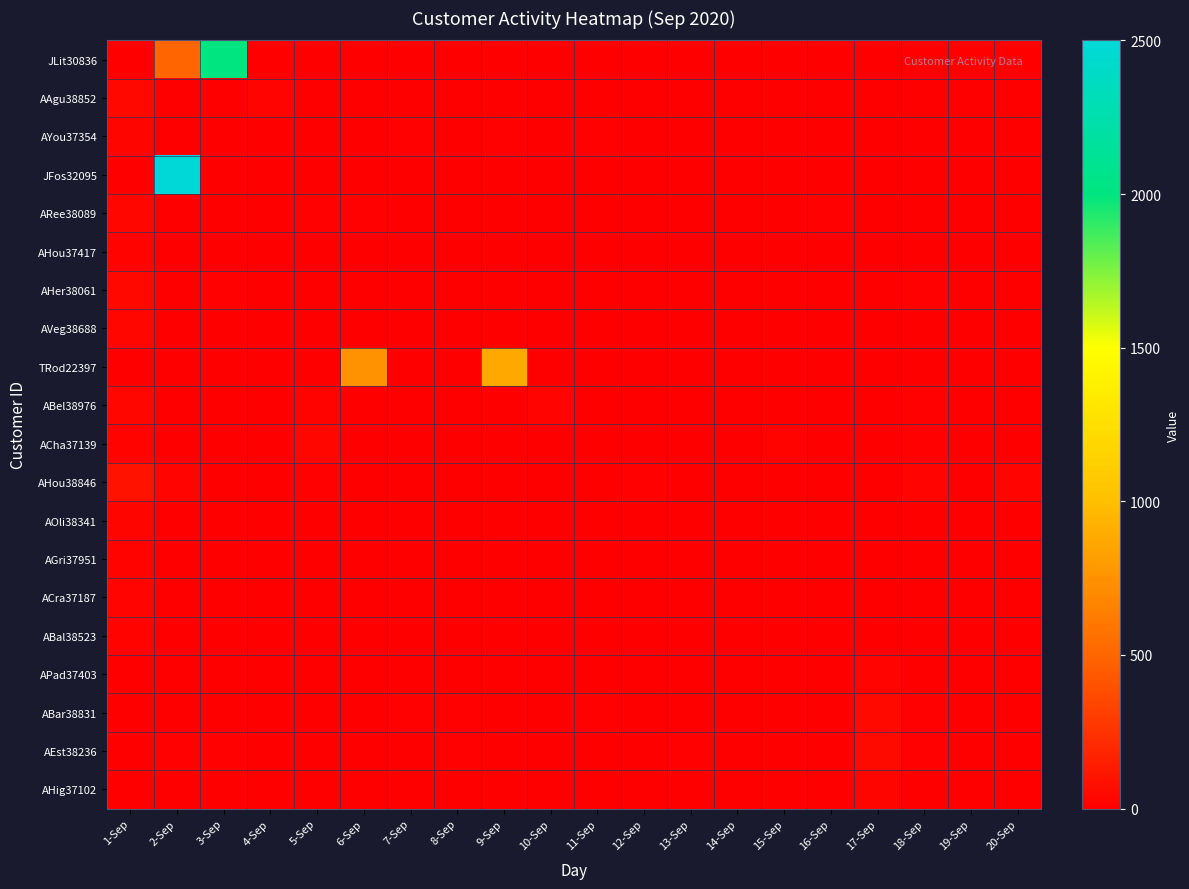

Reading right to left, list all the values displayed in this chart.

JLit30836: 20-Sep=0	19-Sep=0	18-Sep=0	17-Sep=0	16-Sep=0	15-Sep=0	14-Sep=0	13-Sep=0	12-Sep=0	11-Sep=0	10-Sep=0	9-Sep=0	8-Sep=0	7-Sep=0	6-Sep=0	5-Sep=0	4-Sep=0	3-Sep=2000	2-Sep=500	1-Sep=0
AAgu38852: 20-Sep=0	19-Sep=0	18-Sep=0	17-Sep=0	16-Sep=5	15-Sep=0	14-Sep=0	13-Sep=0	12-Sep=0	11-Sep=0	10-Sep=6	9-Sep=5	8-Sep=6	7-Sep=0	6-Sep=0	5-Sep=7	4-Sep=26	3-Sep=0	2-Sep=0	1-Sep=44
AYou37354: 20-Sep=0	19-Sep=0	18-Sep=0	17-Sep=0	16-Sep=9	15-Sep=0	14-Sep=0	13-Sep=0	12-Sep=0	11-Sep=10	10-Sep=0	9-Sep=10	8-Sep=0	7-Sep=12	6-Sep=0	5-Sep=0	4-Sep=0	3-Sep=0	2-Sep=0	1-Sep=34
JFos32095: 20-Sep=0	19-Sep=0	18-Sep=0	17-Sep=0	16-Sep=0	15-Sep=0	14-Sep=0	13-Sep=0	12-Sep=0	11-Sep=0	10-Sep=0	9-Sep=0	8-Sep=0	7-Sep=0	6-Sep=0	5-Sep=0	4-Sep=0	3-Sep=0	2-Sep=2500	1-Sep=0
ARee38089: 20-Sep=0	19-Sep=0	18-Sep=0	17-Sep=0	16-Sep=11	15-Sep=0	14-Sep=0	13-Sep=7	12-Sep=0	11-Sep=0	10-Sep=0	9-Sep=0	8-Sep=0	7-Sep=0	6-Sep=12	5-Sep=14	4-Sep=0	3-Sep=0	2-Sep=0	1-Sep=35
AHou37417: 20-Sep=0	19-Sep=5	18-Sep=0	17-Sep=5	16-Sep=0	15-Sep=0	14-Sep=0	13-Sep=0	12-Sep=0	11-Sep=0	10-Sep=0	9-Sep=0	8-Sep=5	7-Sep=5	6-Sep=0	5-Sep=5	4-Sep=0	3-Sep=5	2-Sep=5	1-Sep=21
AHer38061: 20-Sep=0	19-Sep=0	18-Sep=12	17-Sep=0	16-Sep=5	15-Sep=0	14-Sep=7	13-Sep=5	12-Sep=7	11-Sep=5	10-Sep=0	9-Sep=0	8-Sep=9	7-Sep=8	6-Sep=0	5-Sep=5	4-Sep=0	3-Sep=10	2-Sep=8	1-Sep=46
AVeg38688: 20-Sep=0	19-Sep=5	18-Sep=0	17-Sep=6	16-Sep=0	15-Sep=0	14-Sep=0	13-Sep=0	12-Sep=0	11-Sep=0	10-Sep=0	9-Sep=0	8-Sep=5	7-Sep=6	6-Sep=0	5-Sep=5	4-Sep=0	3-Sep=5	2-Sep=5	1-Sep=43
TRod22397: 20-Sep=0	19-Sep=0	18-Sep=0	17-Sep=0	16-Sep=0	15-Sep=0	14-Sep=0	13-Sep=0	12-Sep=0	11-Sep=0	10-Sep=0	9-Sep=875	8-Sep=0	7-Sep=0	6-Sep=750	5-Sep=0	4-Sep=0	3-Sep=0	2-Sep=0	1-Sep=0
ABel38976: 20-Sep=0	19-Sep=0	18-Sep=18	17-Sep=0	16-Sep=0	15-Sep=5	14-Sep=0	13-Sep=0	12-Sep=0	11-Sep=0	10-Sep=28	9-Sep=0	8-Sep=0	7-Sep=0	6-Sep=0	5-Sep=24	4-Sep=0	3-Sep=0	2-Sep=0	1-Sep=36
ACha37139: 20-Sep=0	19-Sep=0	18-Sep=10	17-Sep=0	16-Sep=0	15-Sep=23	14-Sep=0	13-Sep=0	12-Sep=0	11-Sep=0	10-Sep=7	9-Sep=0	8-Sep=0	7-Sep=0	6-Sep=0	5-Sep=38	4-Sep=0	3-Sep=0	2-Sep=0	1-Sep=23
AHou38846: 20-Sep=27	19-Sep=0	18-Sep=26	17-Sep=0	16-Sep=0	15-Sep=0	14-Sep=0	13-Sep=9	12-Sep=15	11-Sep=0	10-Sep=0	9-Sep=0	8-Sep=0	7-Sep=0	6-Sep=0	5-Sep=16	4-Sep=0	3-Sep=0	2-Sep=28	1-Sep=94
AOli38341: 20-Sep=0	19-Sep=6	18-Sep=0	17-Sep=7	16-Sep=0	15-Sep=0	14-Sep=0	13-Sep=0	12-Sep=0	11-Sep=0	10-Sep=0	9-Sep=0	8-Sep=7	7-Sep=7	6-Sep=0	5-Sep=7	4-Sep=0	3-Sep=5	2-Sep=5	1-Sep=31
AGri37951: 20-Sep=0	19-Sep=8	18-Sep=0	17-Sep=8	16-Sep=0	15-Sep=0	14-Sep=5	13-Sep=5	12-Sep=5	11-Sep=5	10-Sep=0	9-Sep=0	8-Sep=8	7-Sep=6	6-Sep=0	5-Sep=7	4-Sep=0	3-Sep=8	2-Sep=7	1-Sep=20
ACra37187: 20-Sep=0	19-Sep=5	18-Sep=0	17-Sep=7	16-Sep=0	15-Sep=0	14-Sep=0	13-Sep=5	12-Sep=5	11-Sep=5	10-Sep=0	9-Sep=0	8-Sep=6	7-Sep=6	6-Sep=0	5-Sep=5	4-Sep=0	3-Sep=5	2-Sep=6	1-Sep=29
ABal38523: 20-Sep=0	19-Sep=5	18-Sep=0	17-Sep=5	16-Sep=0	15-Sep=0	14-Sep=0	13-Sep=0	12-Sep=0	11-Sep=0	10-Sep=0	9-Sep=0	8-Sep=5	7-Sep=5	6-Sep=0	5-Sep=5	4-Sep=0	3-Sep=5	2-Sep=5	1-Sep=24
APad37403: 20-Sep=0	19-Sep=7	18-Sep=6	17-Sep=28	16-Sep=0	15-Sep=0	14-Sep=5	13-Sep=5	12-Sep=5	11-Sep=5	10-Sep=0	9-Sep=0	8-Sep=6	7-Sep=6	6-Sep=0	5-Sep=9	4-Sep=0	3-Sep=5	2-Sep=9	1-Sep=0
ABar38831: 20-Sep=0	19-Sep=7	18-Sep=17	17-Sep=52	16-Sep=0	15-Sep=0	14-Sep=7	13-Sep=6	12-Sep=9	11-Sep=10	10-Sep=0	9-Sep=0	8-Sep=14	7-Sep=11	6-Sep=0	5-Sep=8	4-Sep=0	3-Sep=9	2-Sep=6	1-Sep=0
AEst38236: 20-Sep=0	19-Sep=9	18-Sep=13	17-Sep=55	16-Sep=0	15-Sep=0	14-Sep=9	13-Sep=12	12-Sep=6	11-Sep=0	10-Sep=0	9-Sep=0	8-Sep=13	7-Sep=7	6-Sep=0	5-Sep=5	4-Sep=0	3-Sep=13	2-Sep=16	1-Sep=0
AHig37102: 20-Sep=0	19-Sep=7	18-Sep=5	17-Sep=32	16-Sep=0	15-Sep=0	14-Sep=0	13-Sep=0	12-Sep=0	11-Sep=0	10-Sep=0	9-Sep=0	8-Sep=7	7-Sep=7	6-Sep=0	5-Sep=5	4-Sep=0	3-Sep=7	2-Sep=5	1-Sep=0